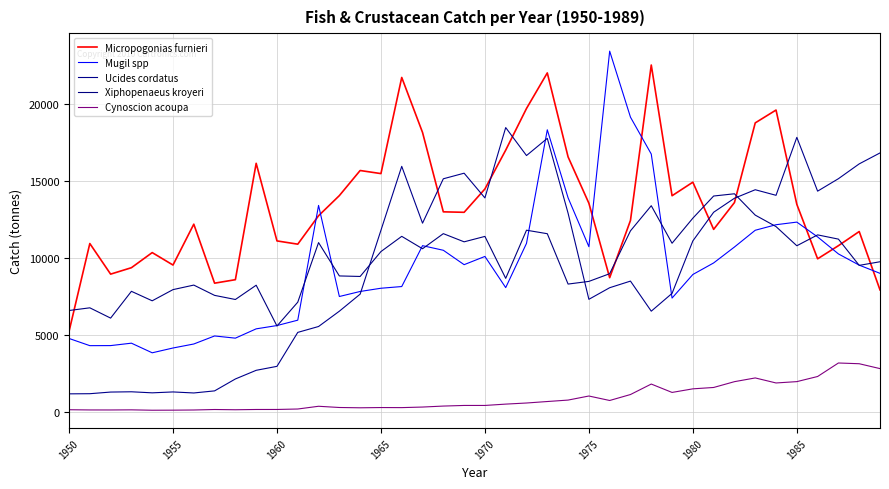

Does the chart display data point markers on the line(s)?

No